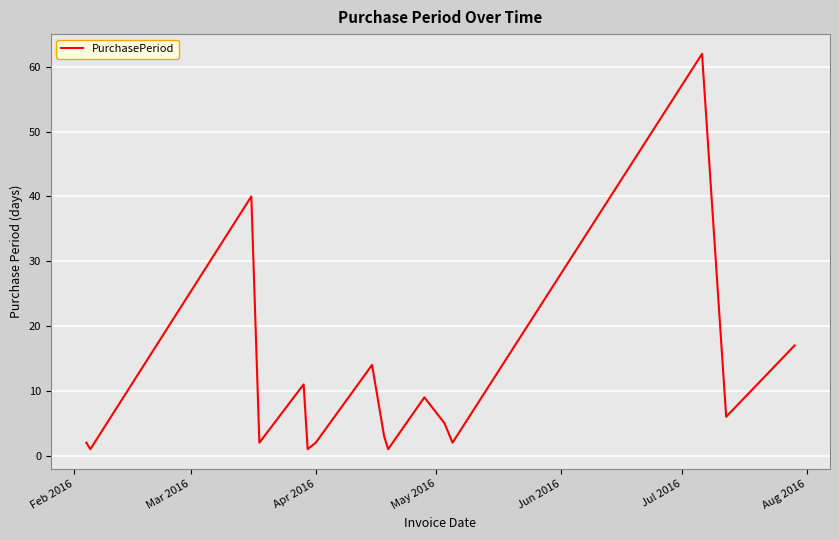

How many distinct data groups are displayed?

1